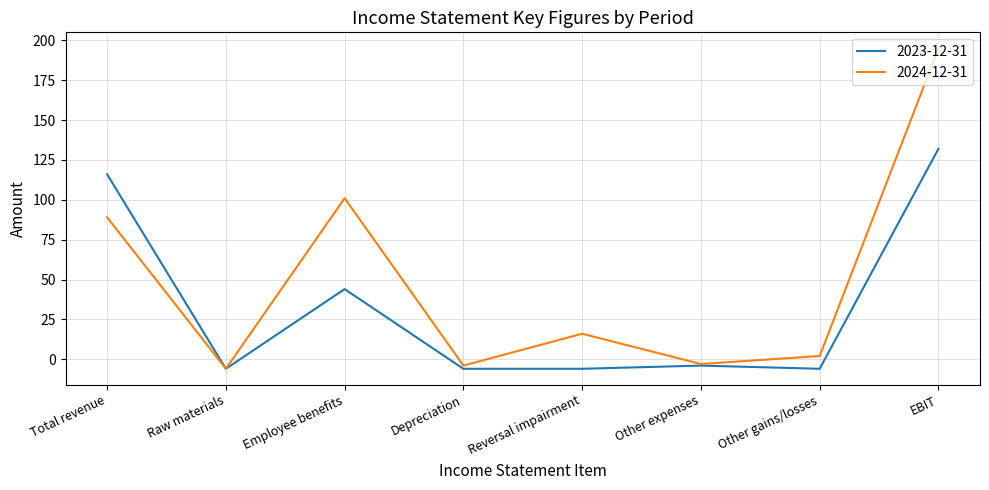

What is the sum of all 2024-12-31 values?

390